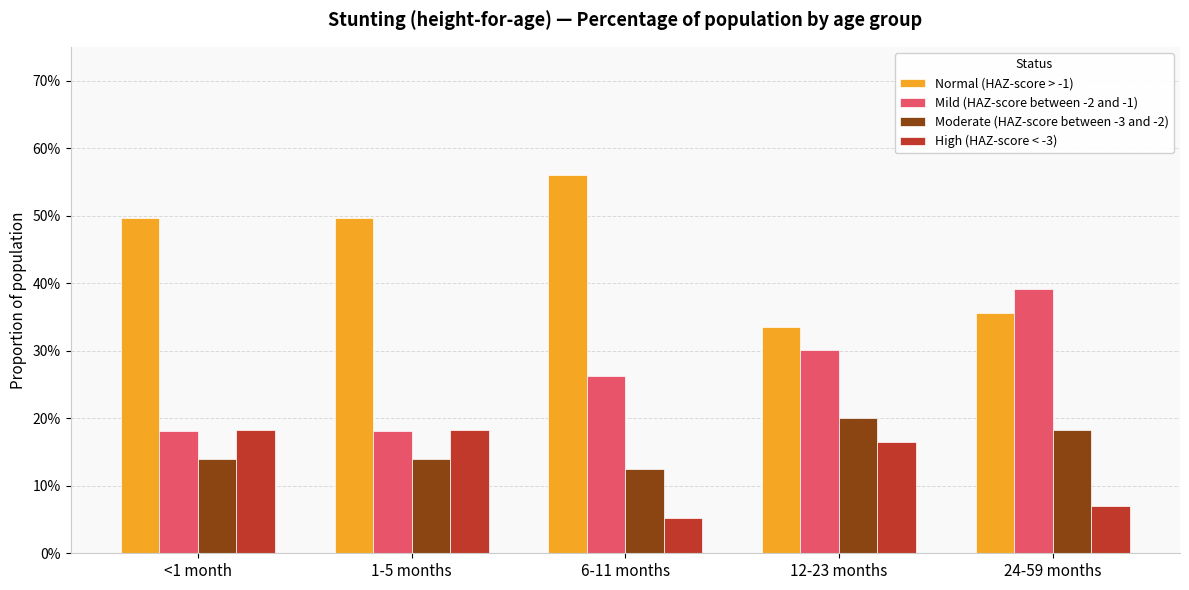

At 12-23 months, list the series in order from smallest to largest.

High (HAZ-score < -3), Moderate (HAZ-score between -3 and -2), Mild (HAZ-score between -2 and -1), Normal (HAZ-score > -1)